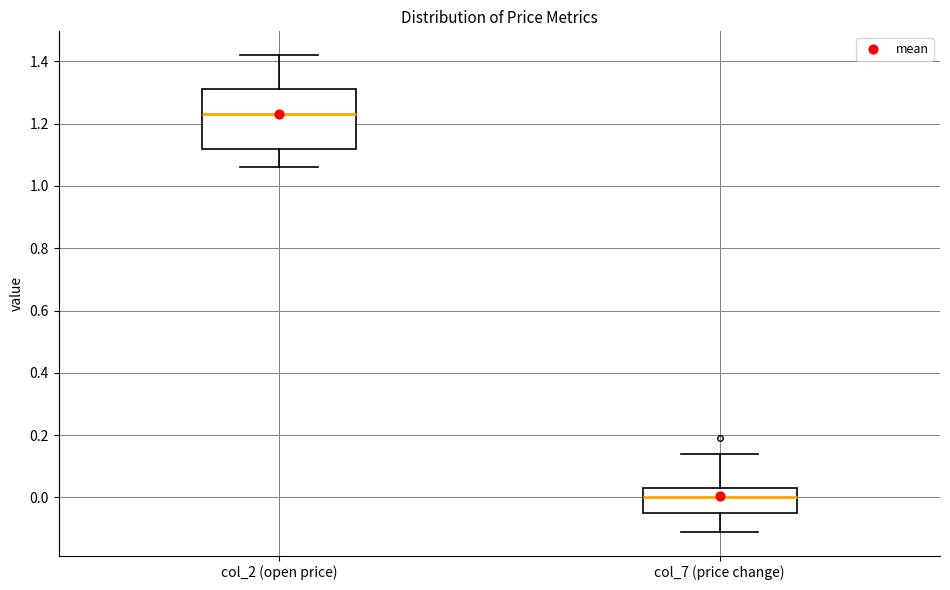

Which box is the tallest, from its lower edge to its upper edge?

col_2 (open price)